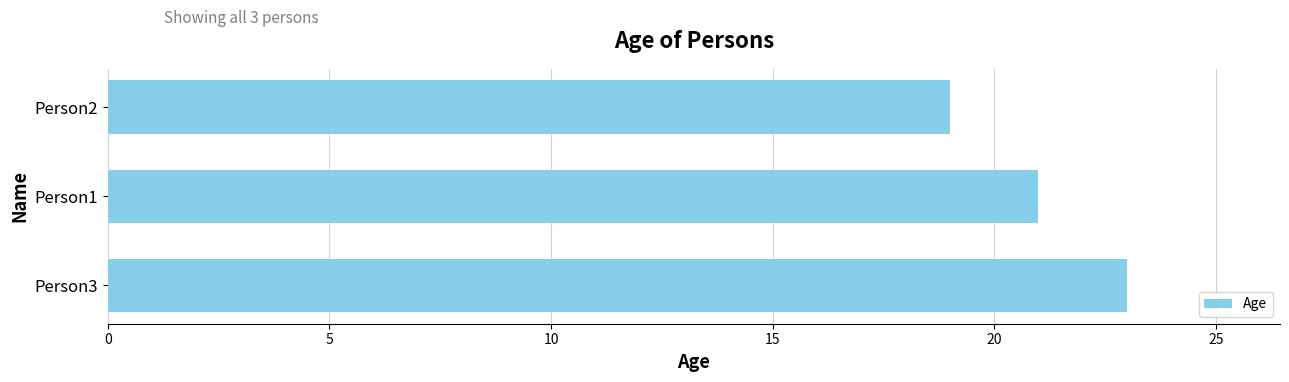

At which category does the chart reach its minimum across all series?

Person2